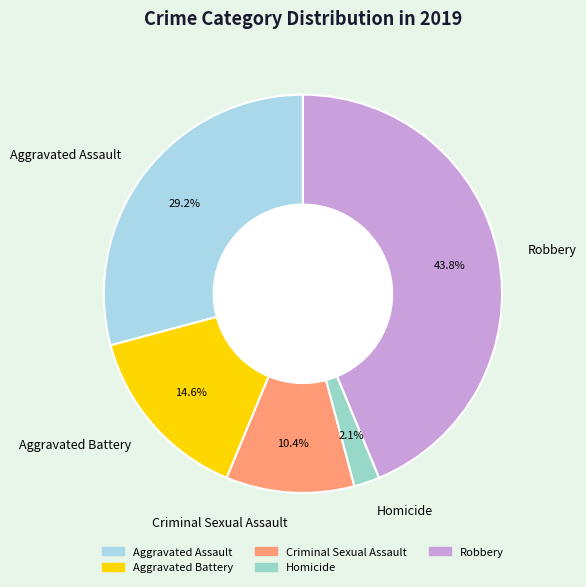

Is Criminal Sexual Assault the majority of the pie?

No